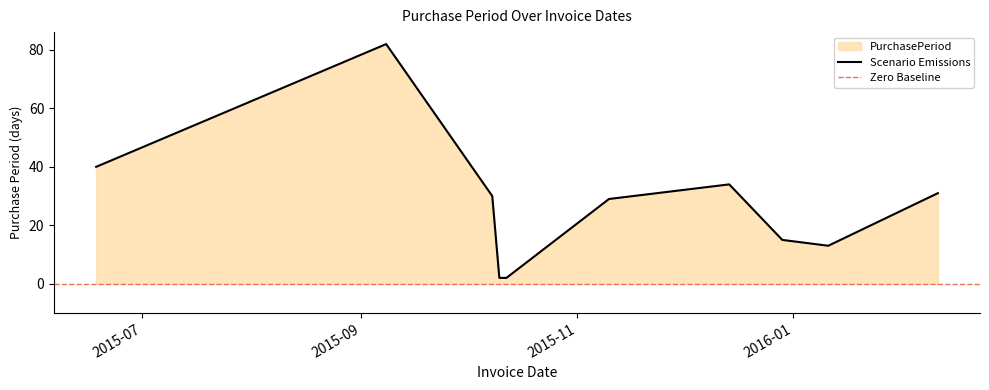

True or false: the data has more than 2 interior local peaks.

False